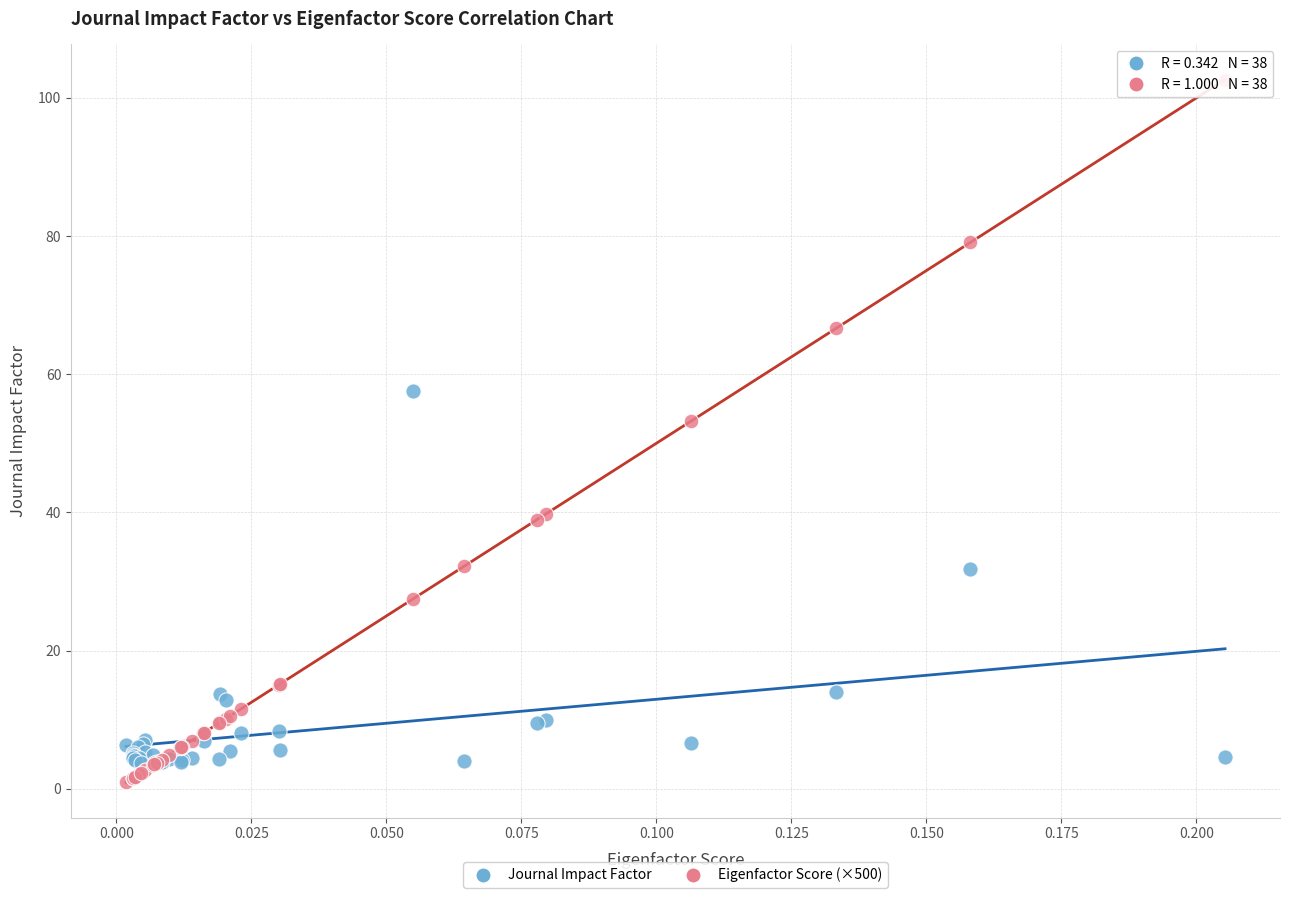

Which series reaches the minimum Y coordinate?

Eigenfactor Score (×500)